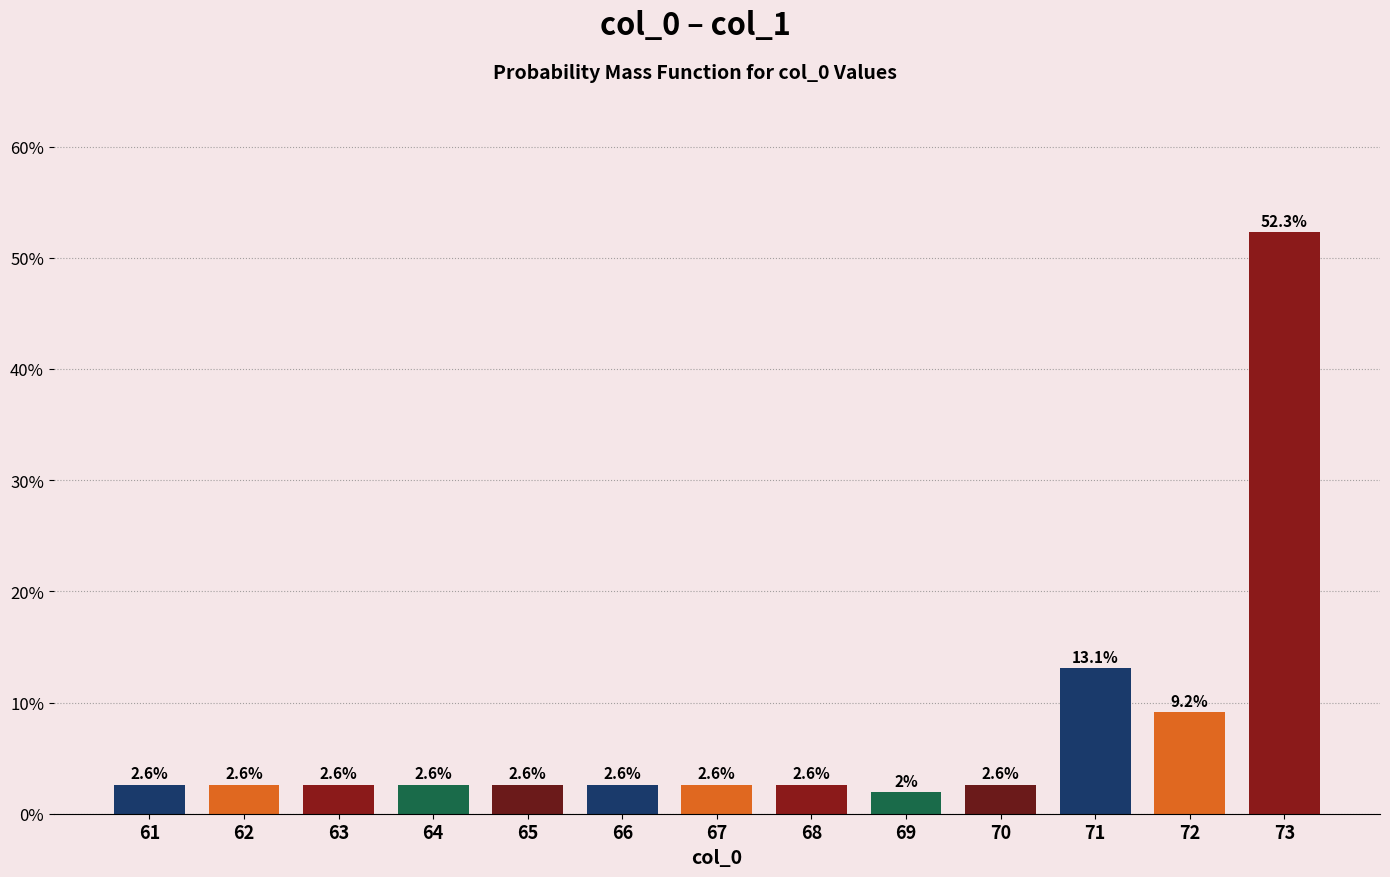

Reading left to right, list all the values displayed in this chart.

61=2.6	62=2.6	63=2.6	64=2.6	65=2.6	66=2.6	67=2.6	68=2.6	69=2.0	70=2.6	71=13.1	72=9.2	73=52.3